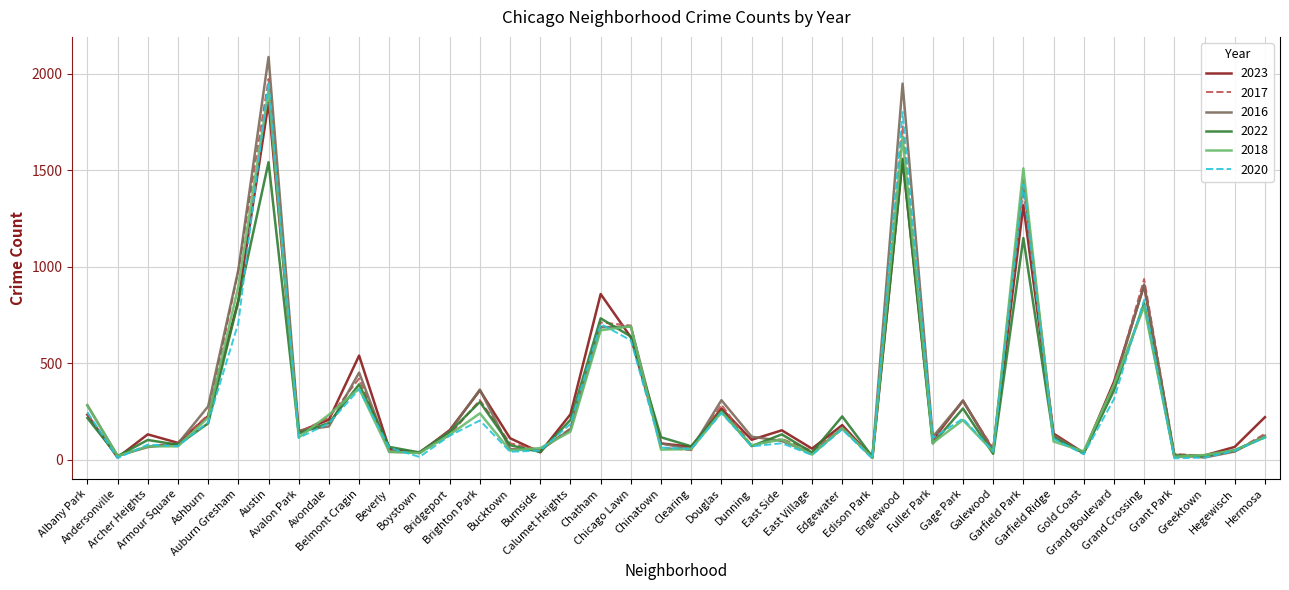

What are all the series names shown in the legend?

2023, 2017, 2016, 2022, 2018, 2020